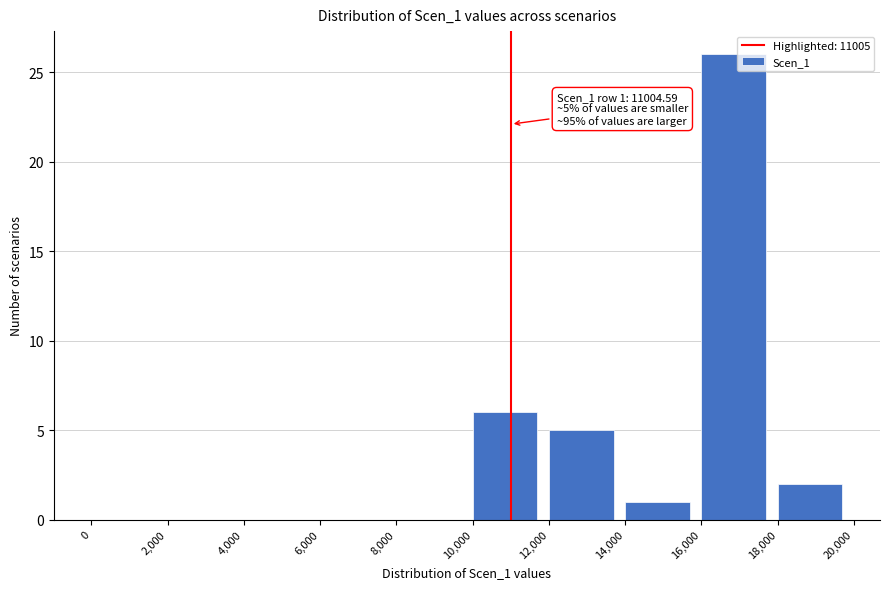

Over which range of the x-axis is the bar tallest?

16,000 to 18,000